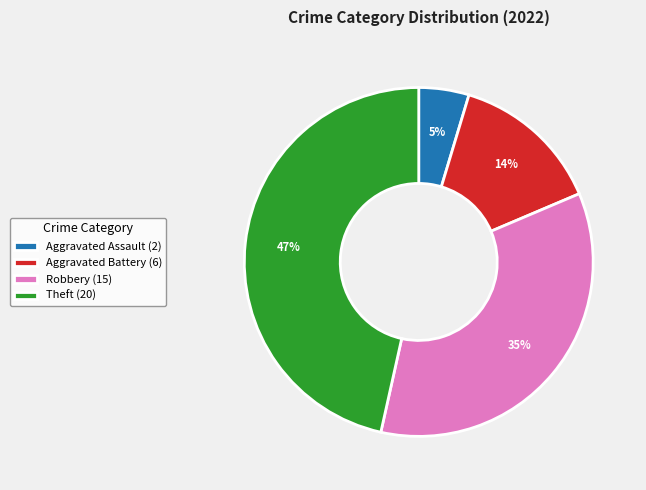

True or false: Robbery (15) accounts for 35% of the total.

True